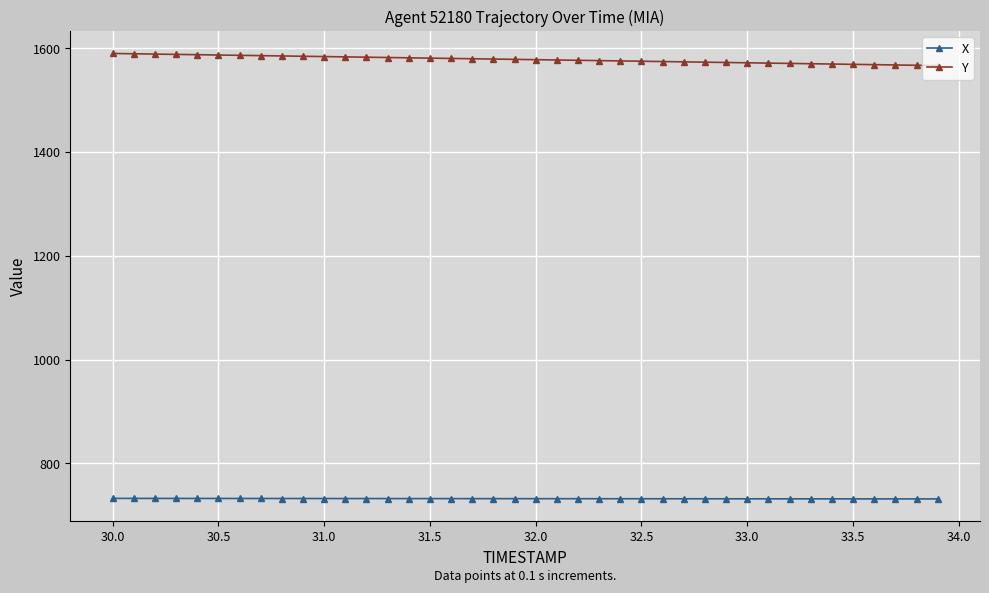

Which series has the largest total across all categories?

Y